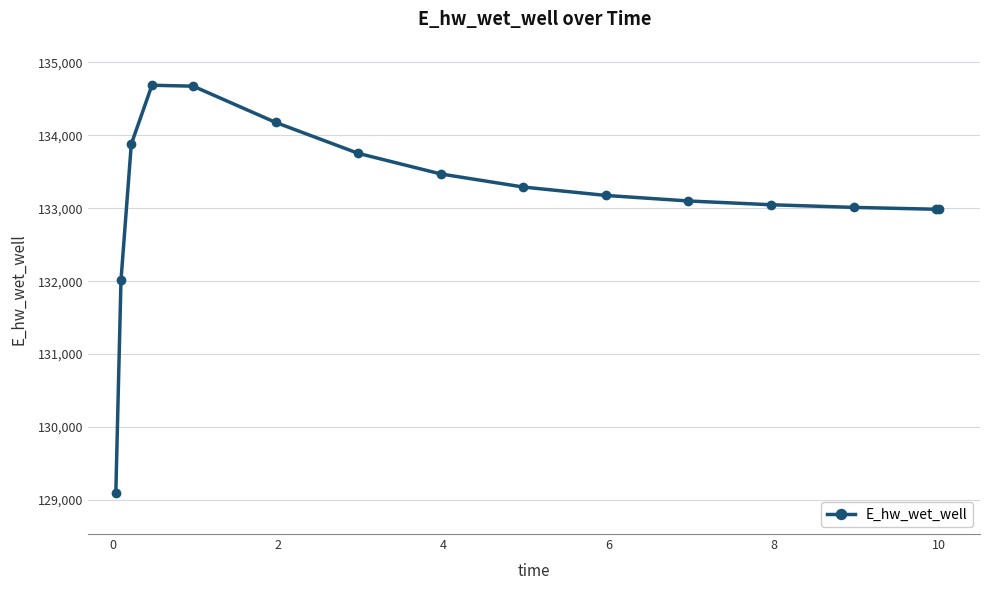

What is the difference between the second highest and minimum values?

5581.6